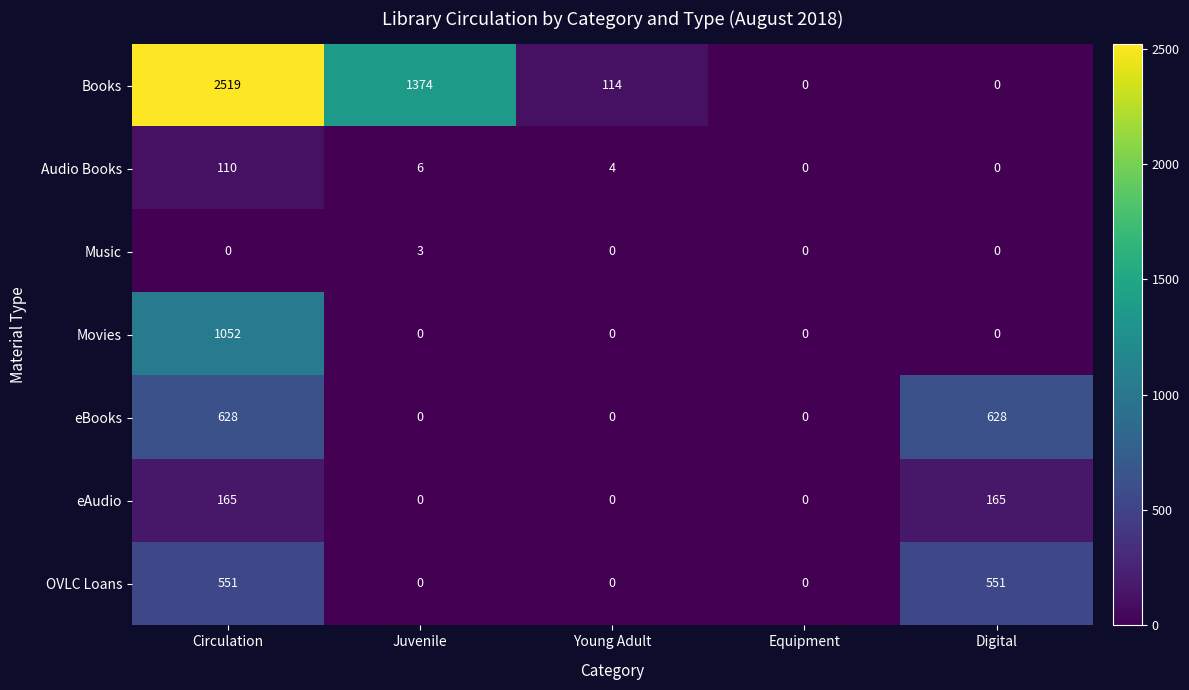

How many values in the Audio Books series are below 4?

2